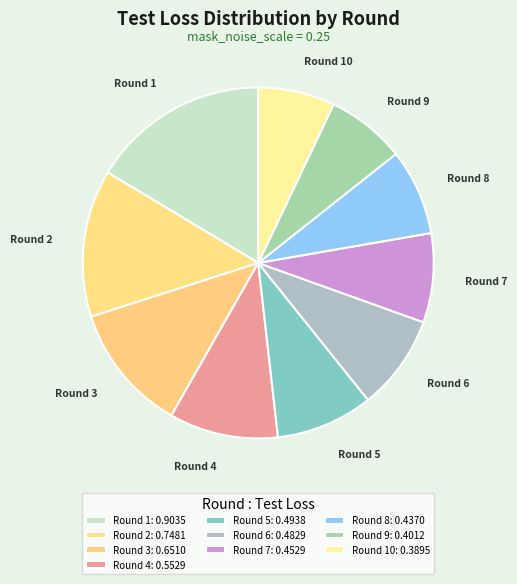

Does Round 2 represent more than half of the total?

No